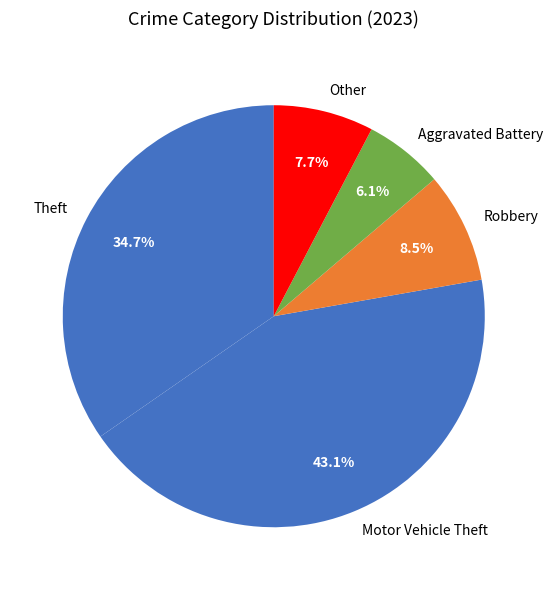

Count the number of slices in the pie.

5